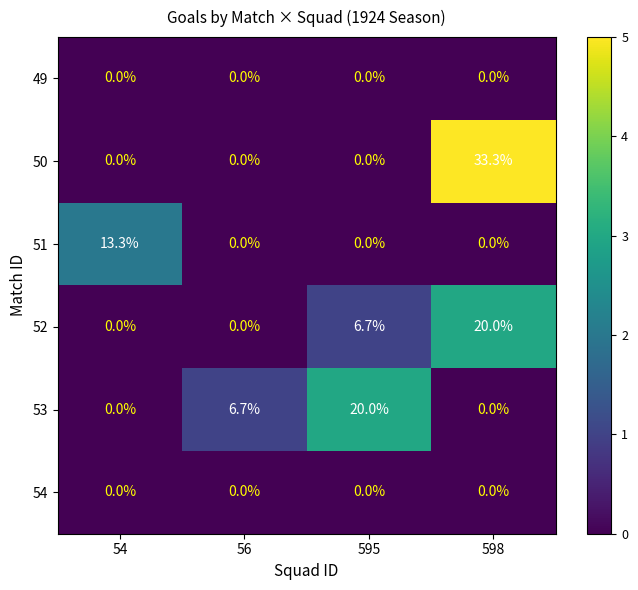

What is the total value across all series at 56?

6.7